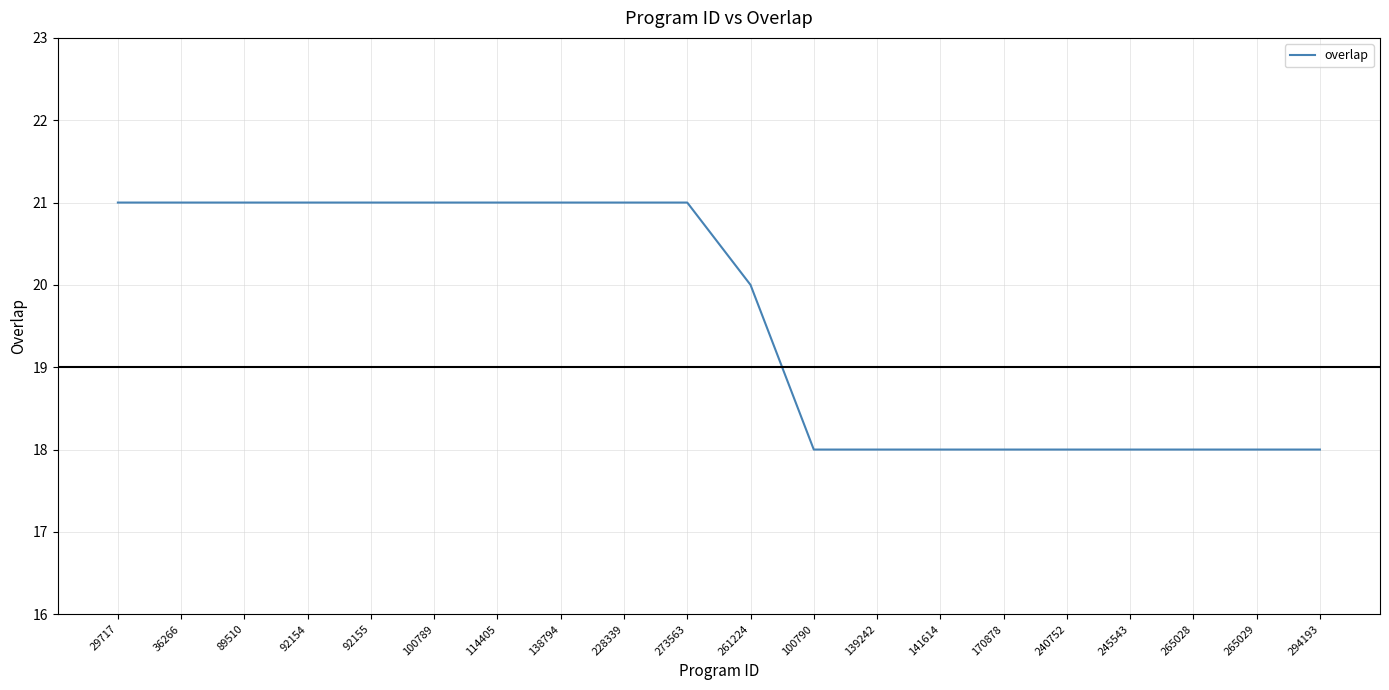

What is the smallest value displayed?

18